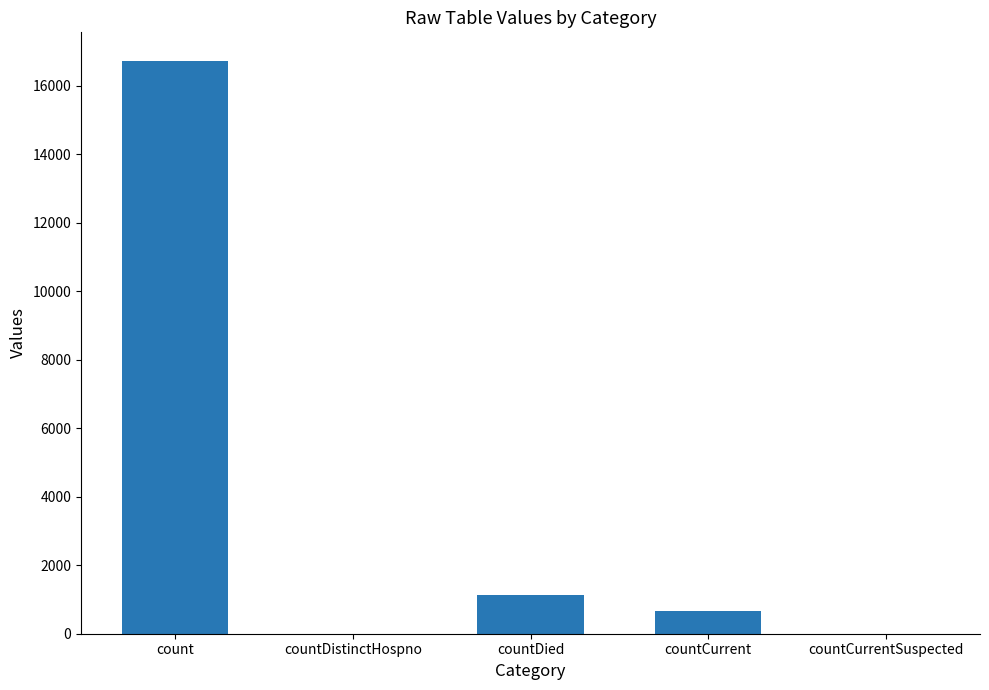

How many data points does each series have?

5